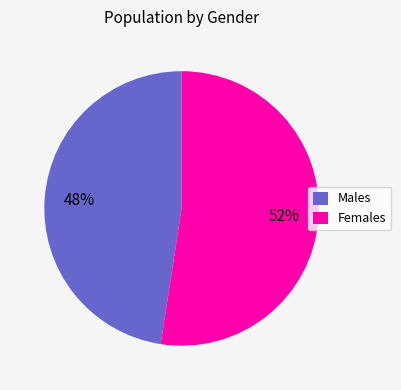

Which has a higher value, Females or Males?

Females